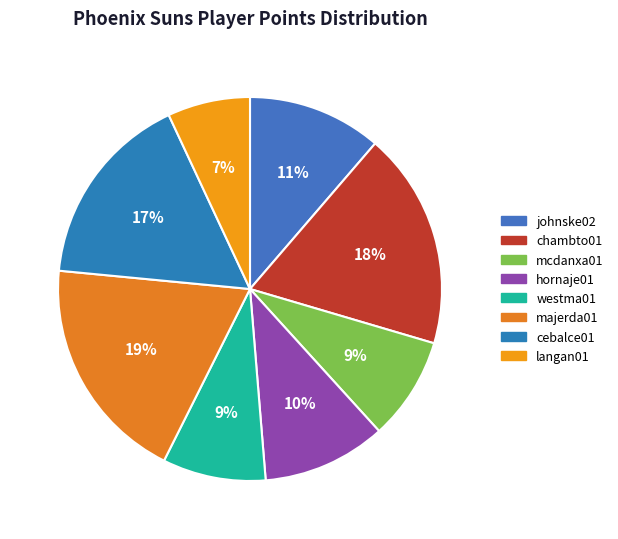

What is the largest slice in the pie chart?

majerda01